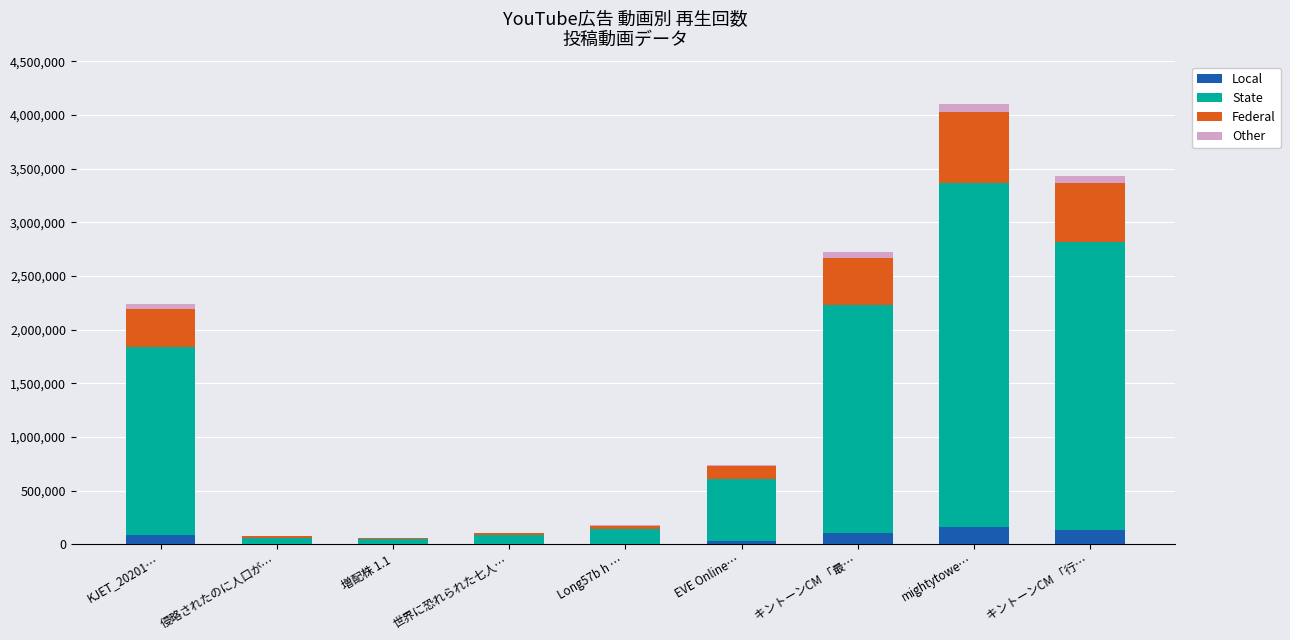

At which category is the sum across all series the highest?

mightytowe…